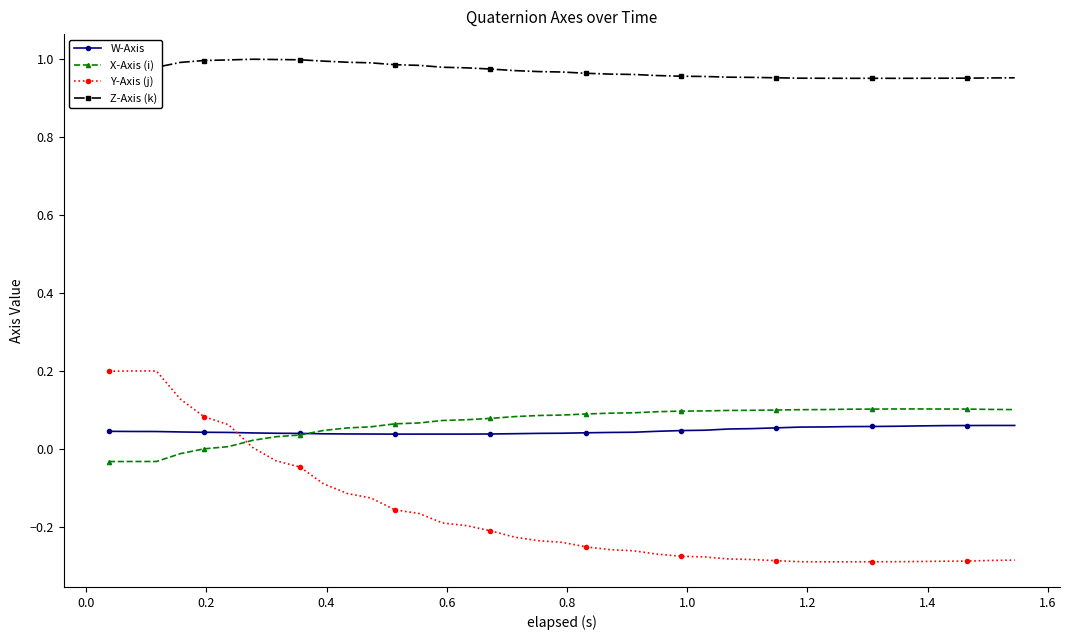

Which series has the largest total across all categories?

Z-Axis (k)